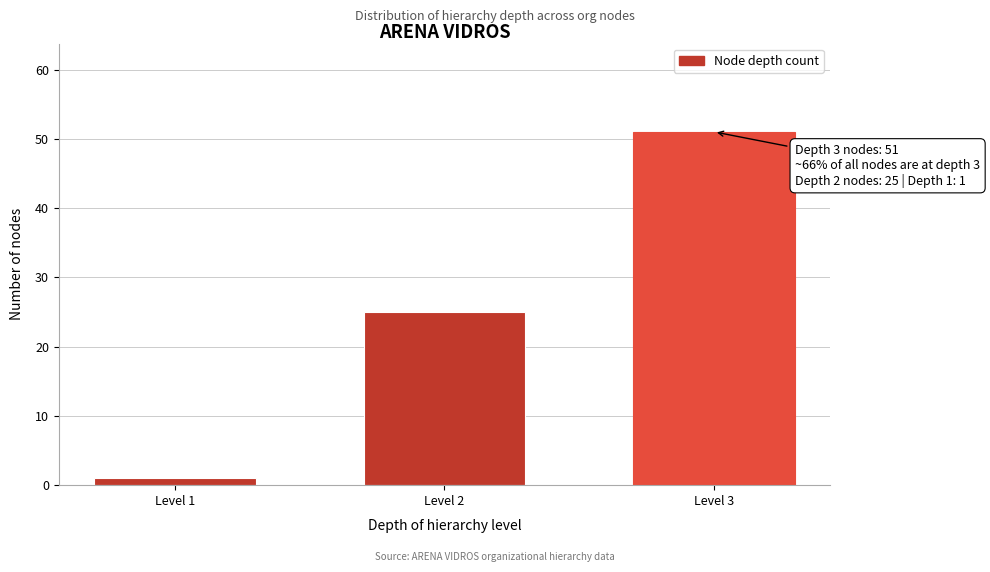

Reading left to right, what are all the values shown in this chart?

1	25	51